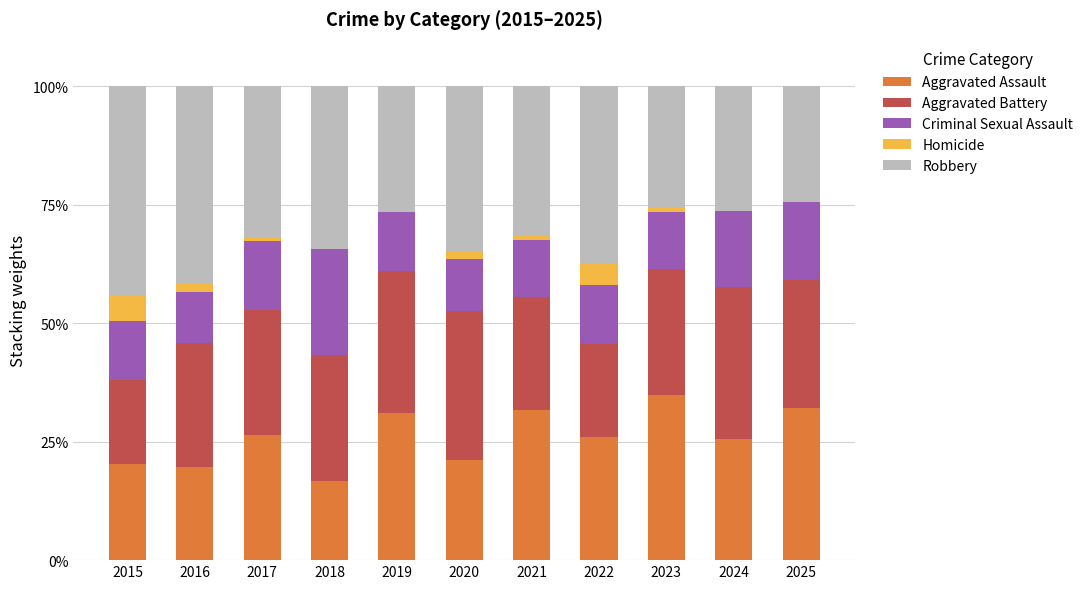

The Aggravated Assault series shows 5.4 at 2016. True or false?

False